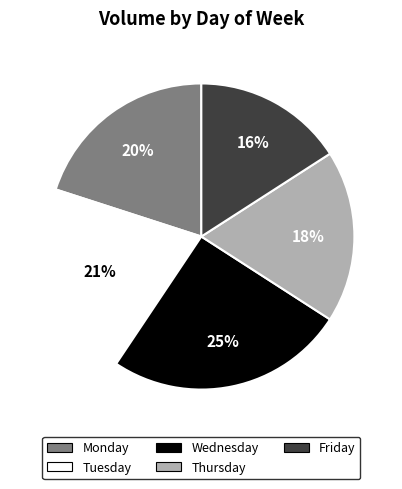

What percentage is the Wednesday slice, to the nearest percent?

25%